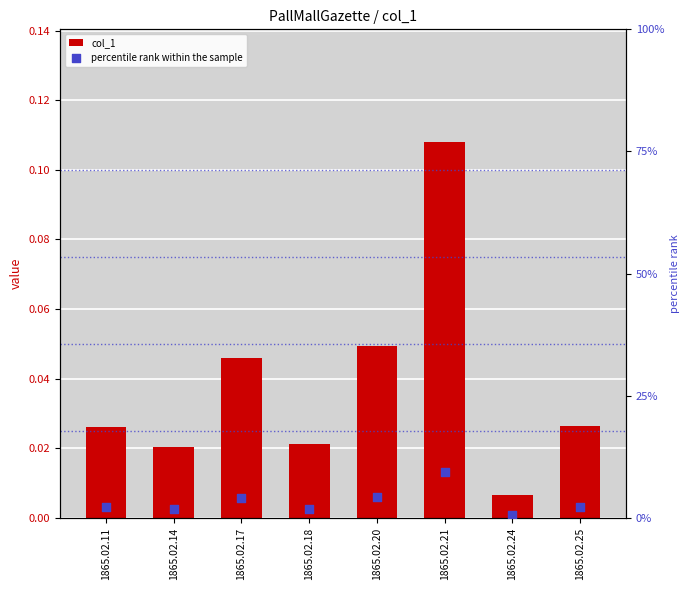

Which series contains the lowest Y value?

col_1